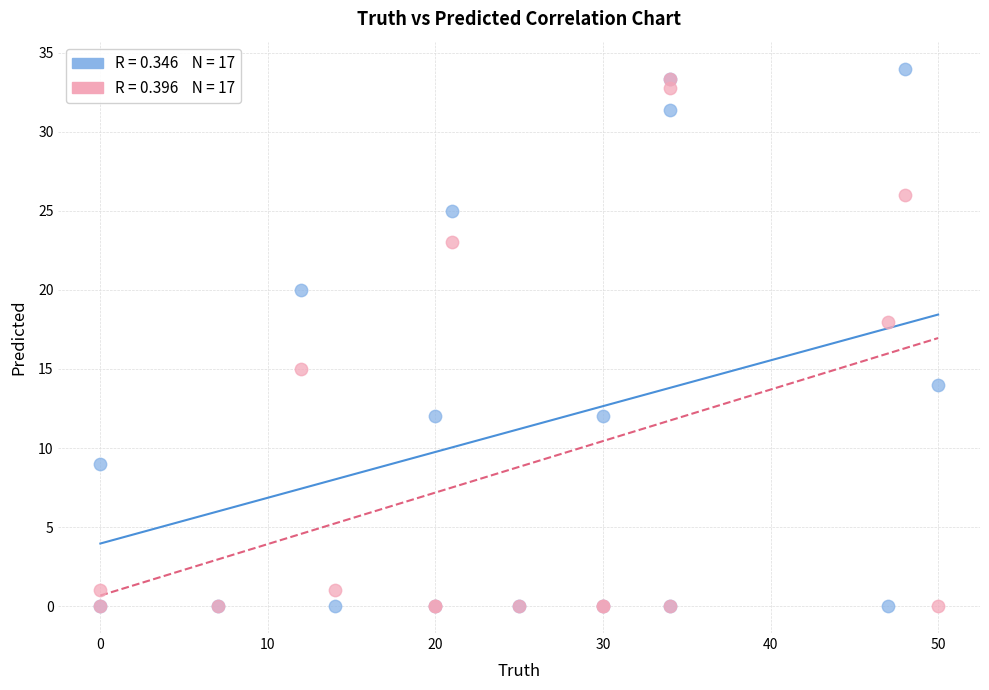

Across all series, what Y value is closest to 17?

18.0